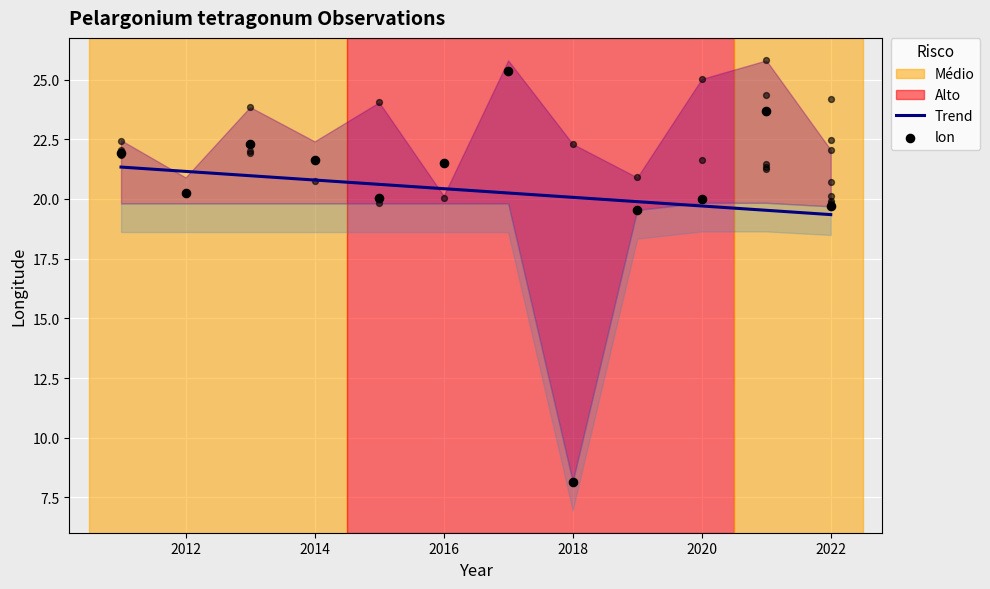

Which series has the widest spread of Y values?

lon